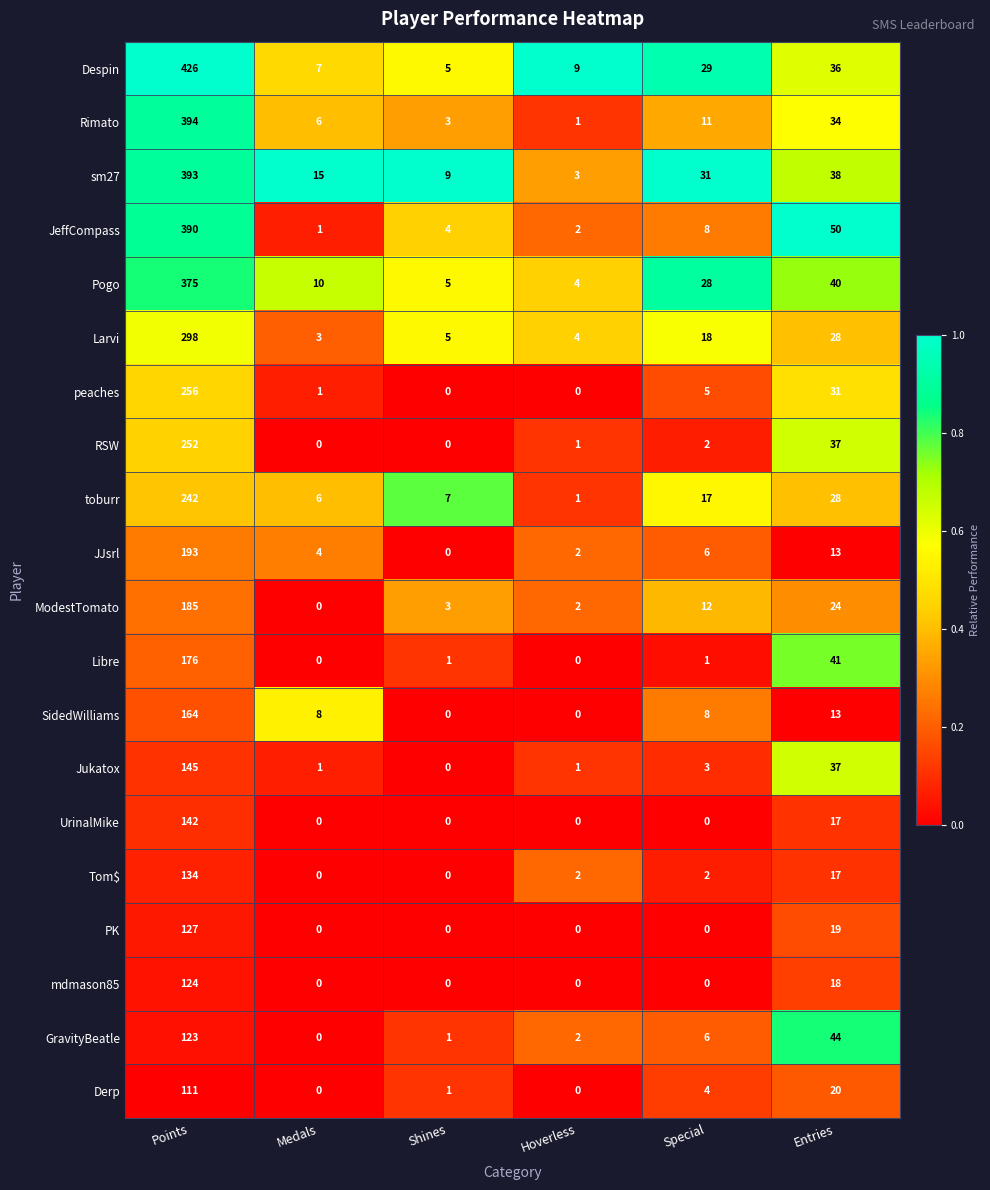

What is the total value across all series at Shines?

44